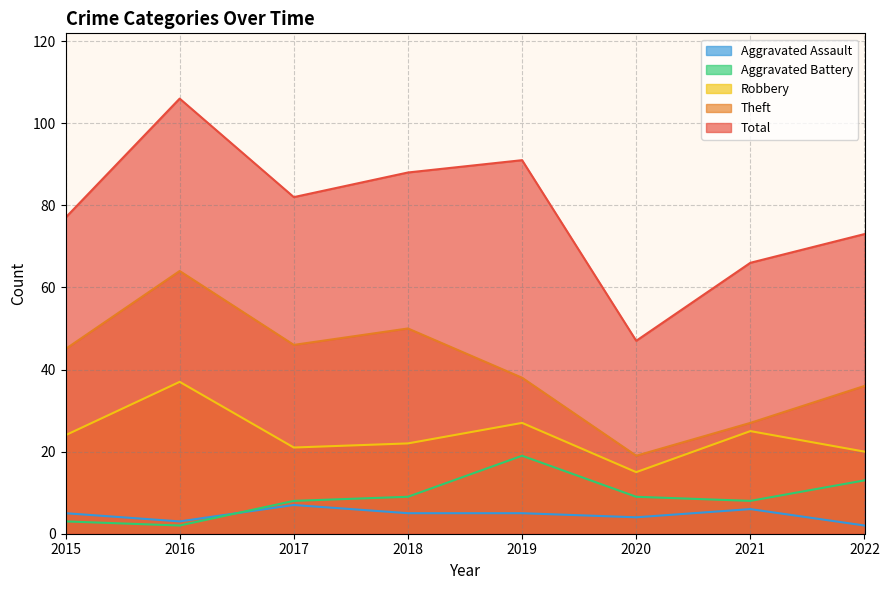

Rank the series at 2021 from highest to lowest value.

Total, Theft, Robbery, Aggravated Battery, Aggravated Assault